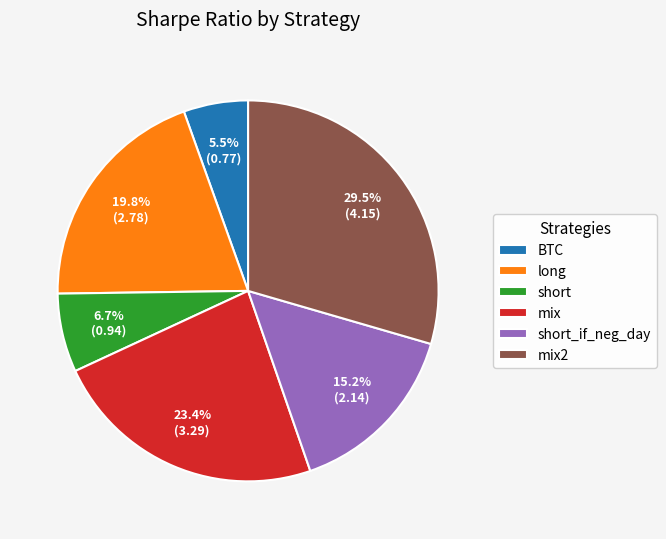

Is the sum of long and BTC greater than half?

No